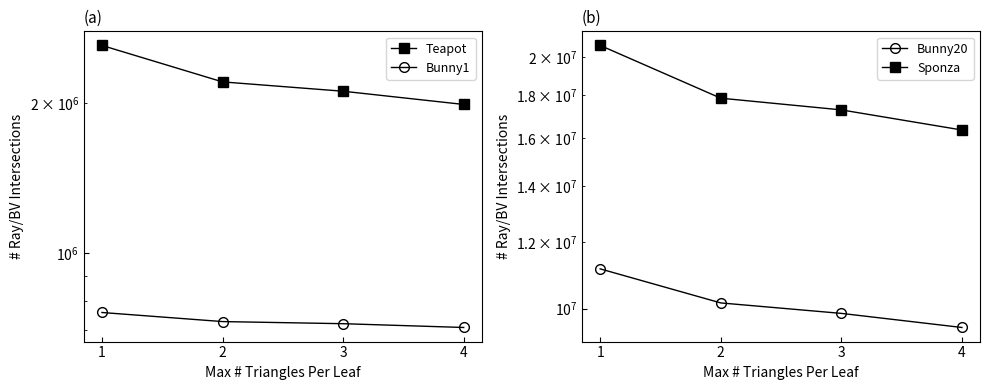

True or false: Bunny1 has a value of 289028 at 2.

False